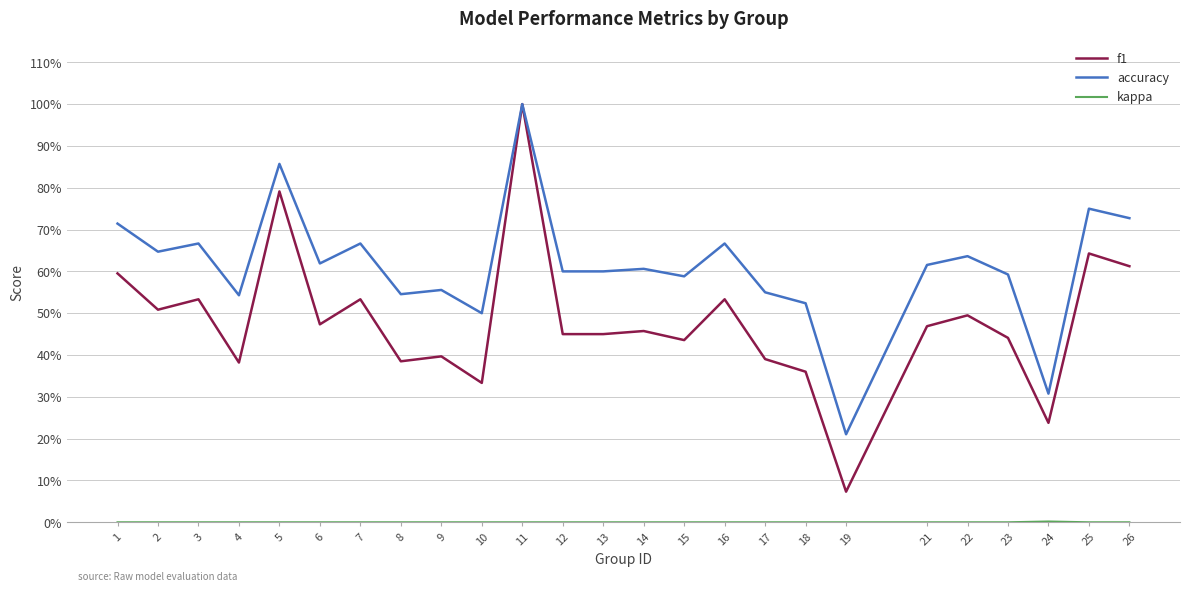

How many interior local peaks does the kappa series have?

1